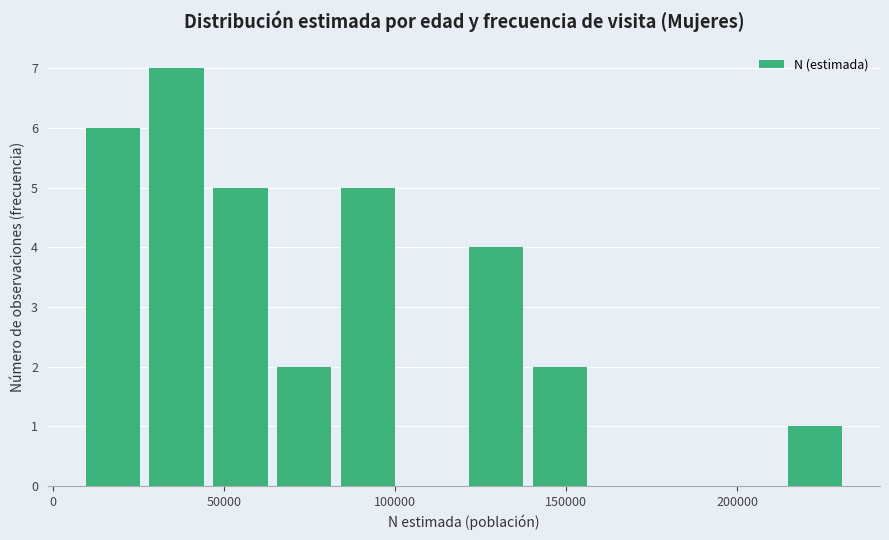

Read against the x-axis, roughly where is the centre of the tallest bar?

35000